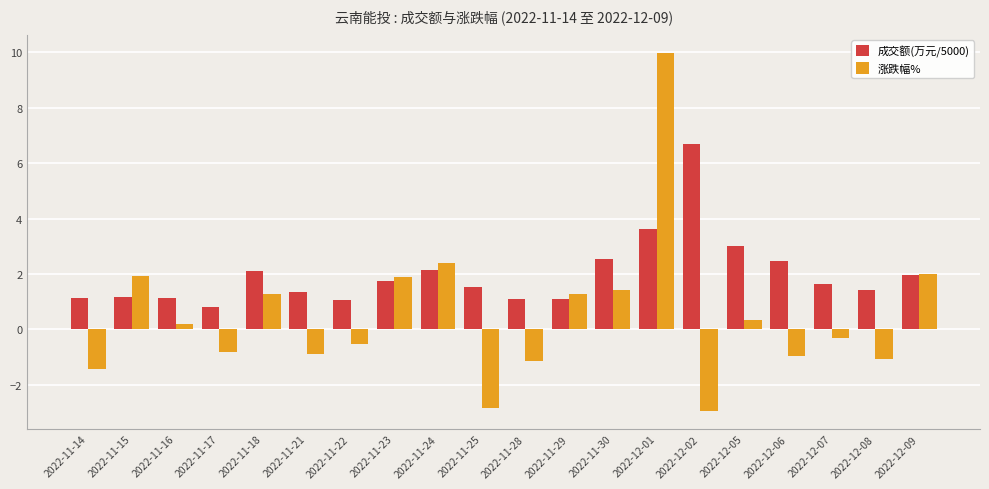

What is the spread (max minus min) of values at 2022-11-18?

0.8